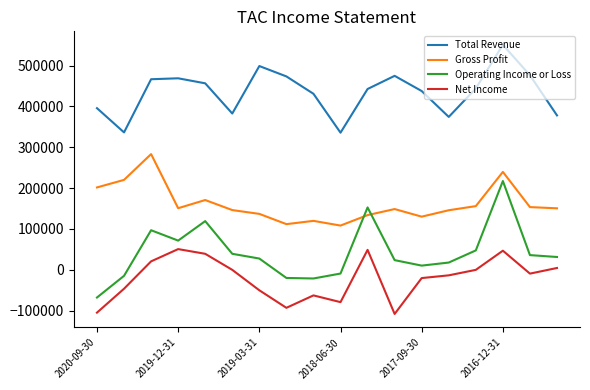

Which series has the largest total across all categories?

Total Revenue